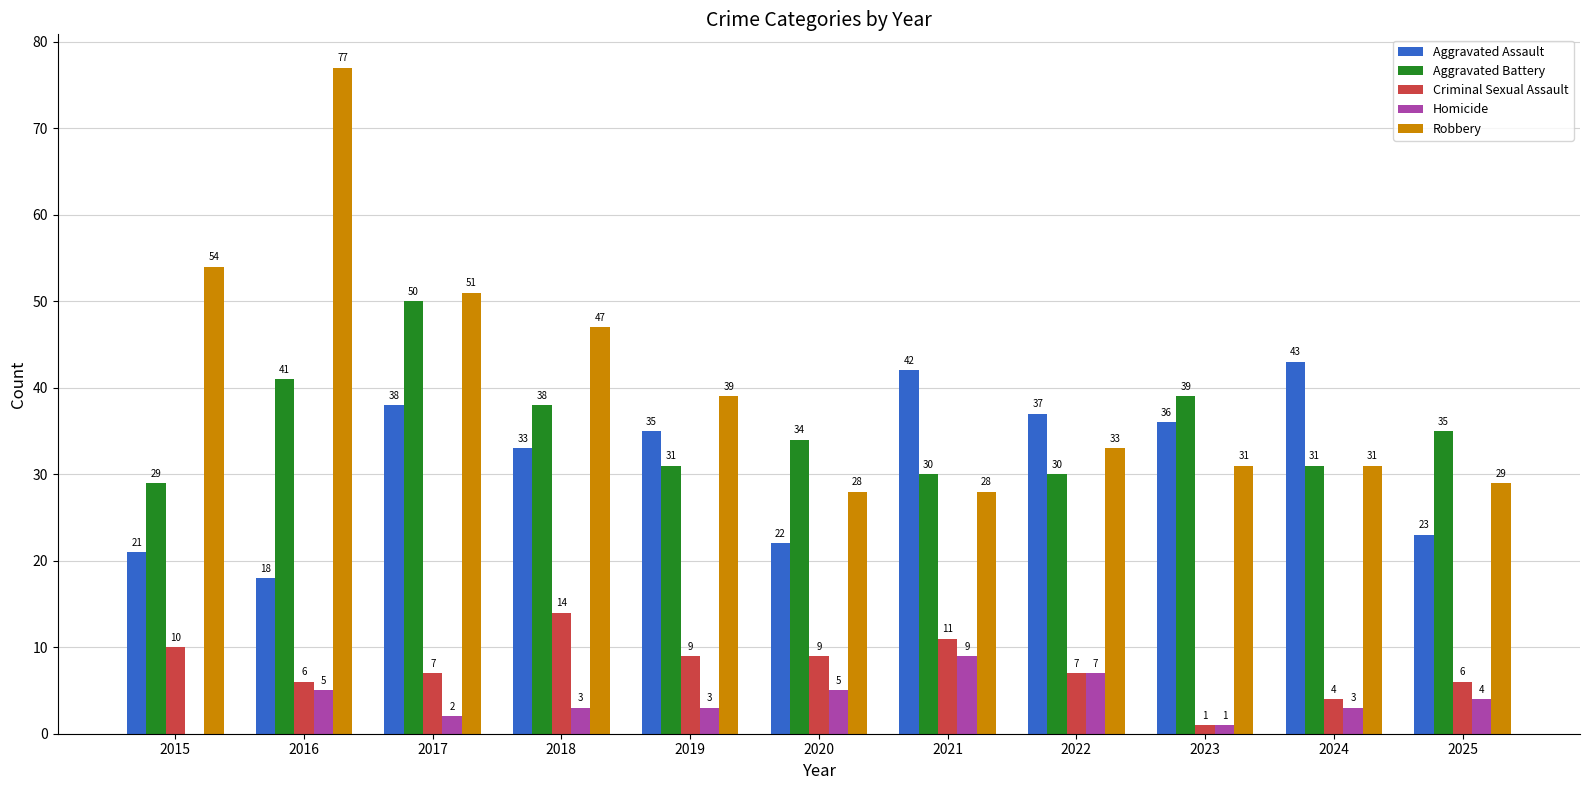

The value of Aggravated Battery at 2017 is 19. True or false?

False